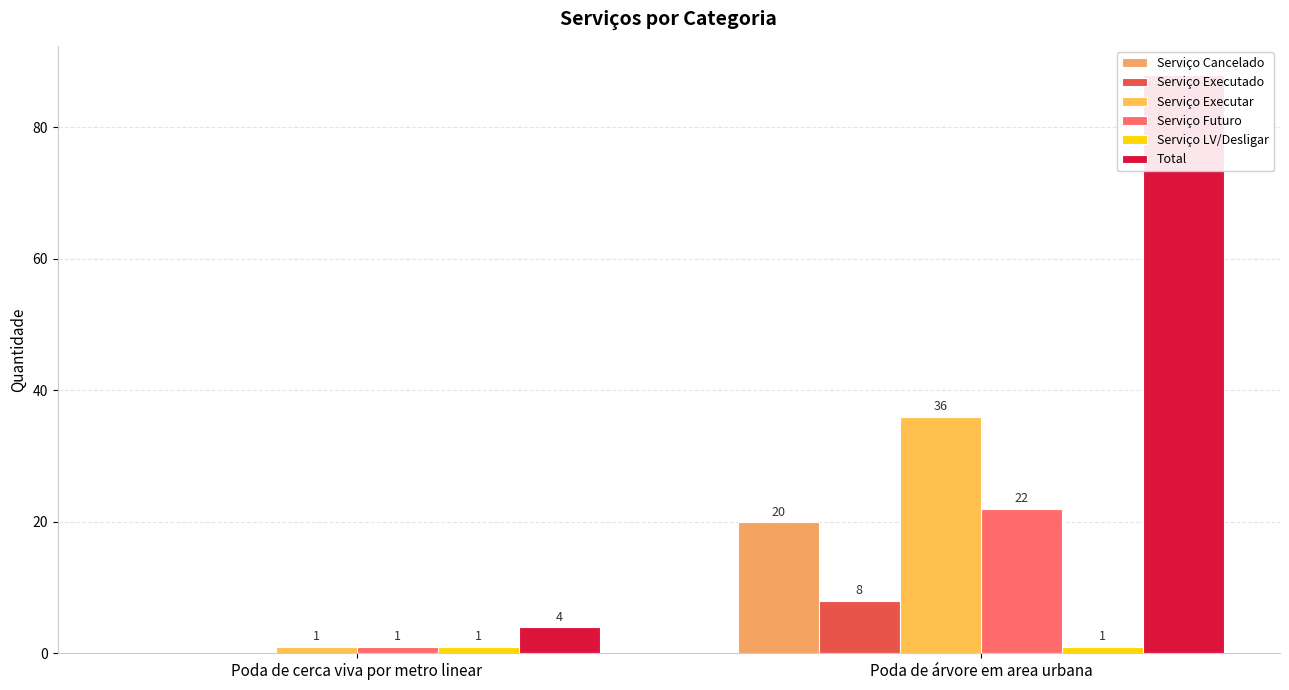

Where is Serviço Executado nearest to the value 4?

Poda de cerca viva por metro linear